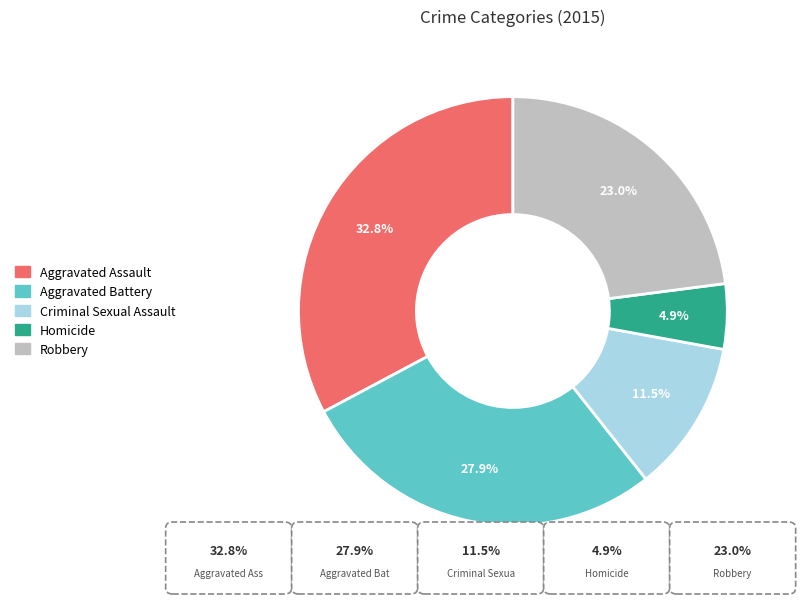

Count the number of slices in the pie.

5